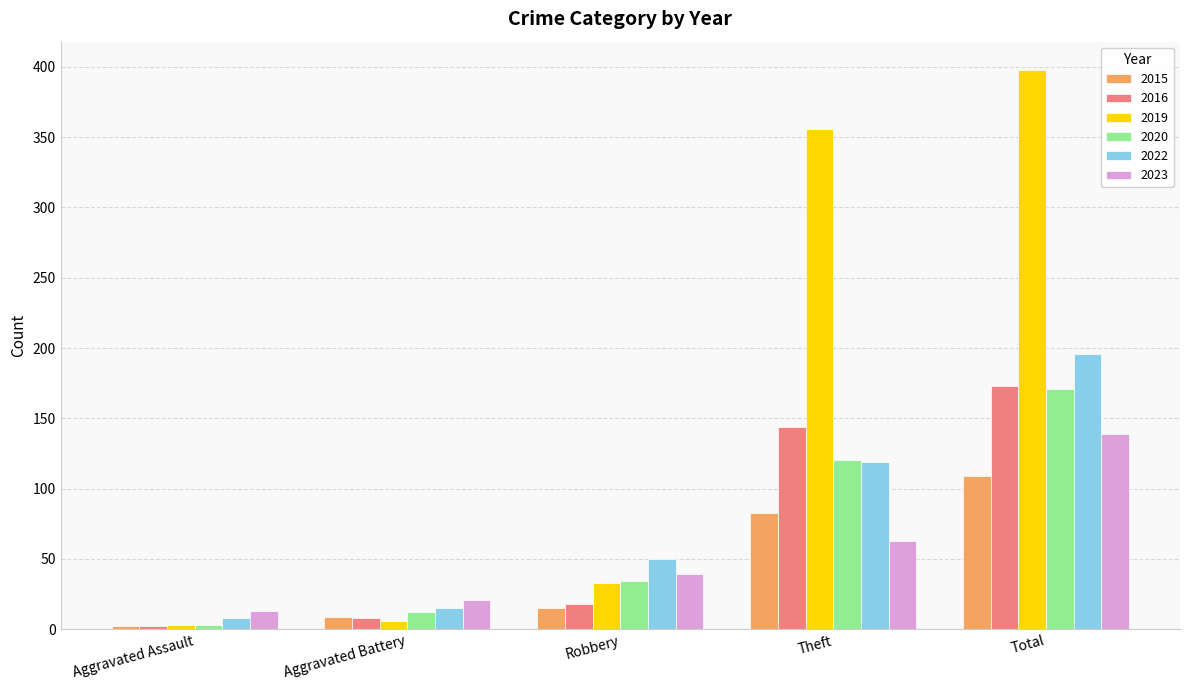

What is the sum of the 2023 values at Theft and Total?

202